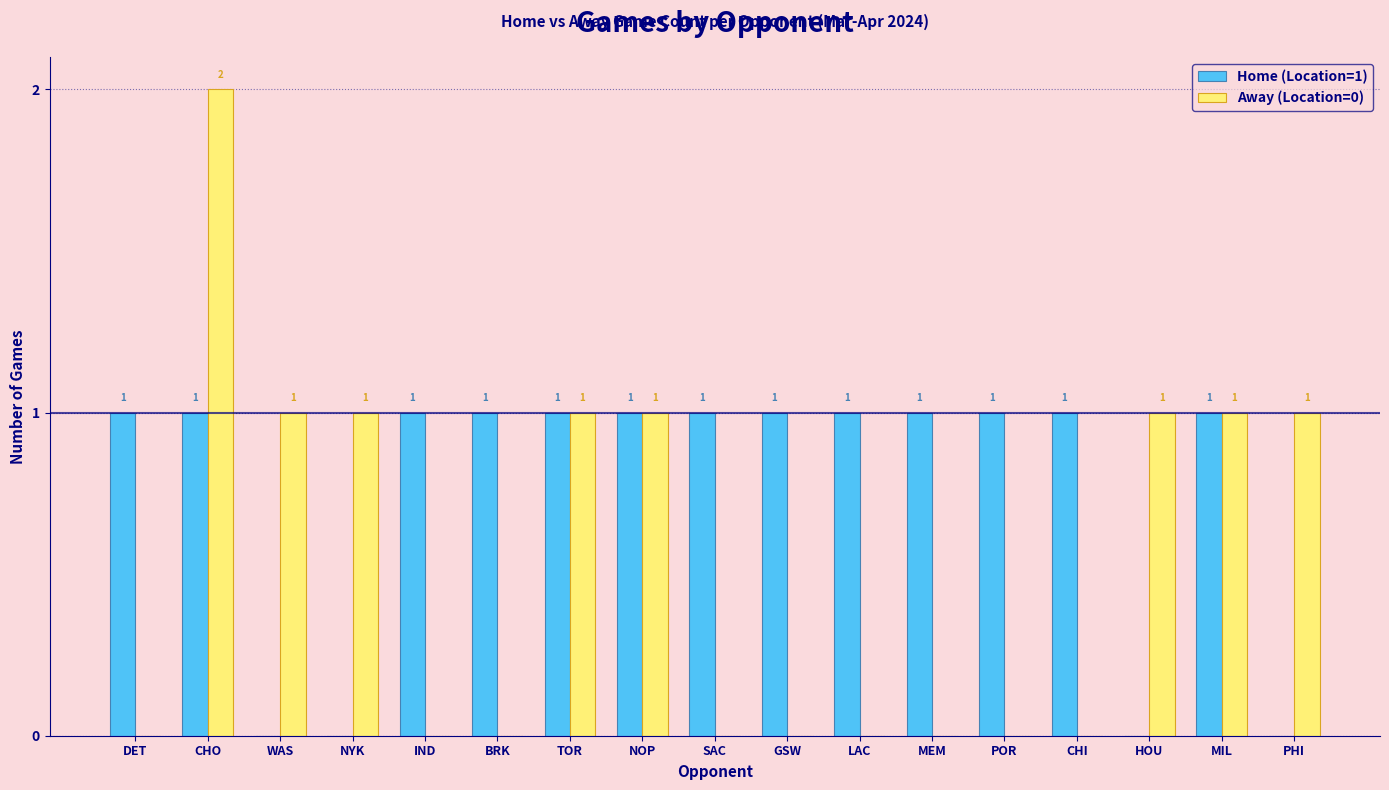

How many data points in Away (Location=0) are above 0?

8